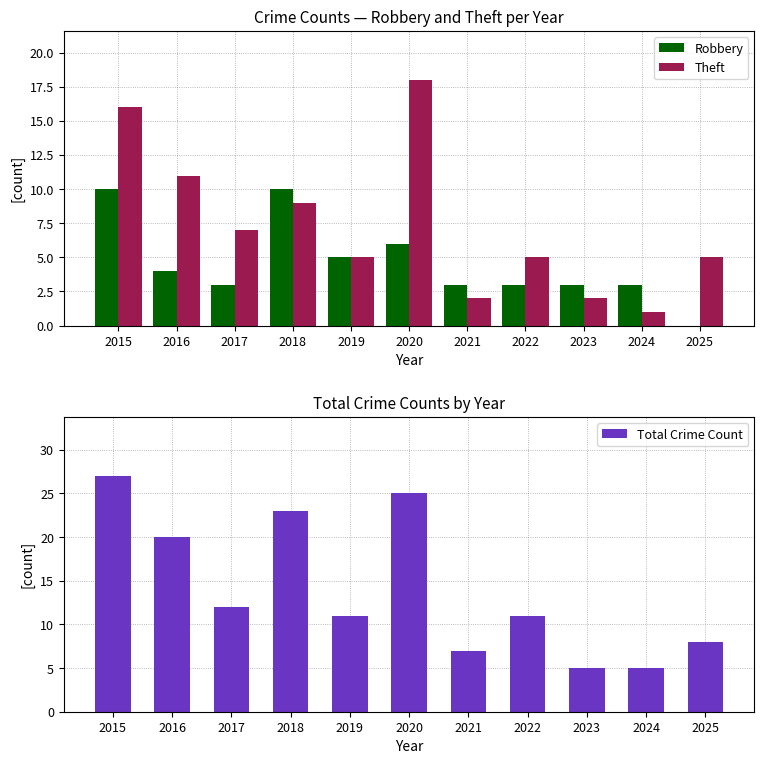

At which label does Total Crime Count first exceed 11?

2015